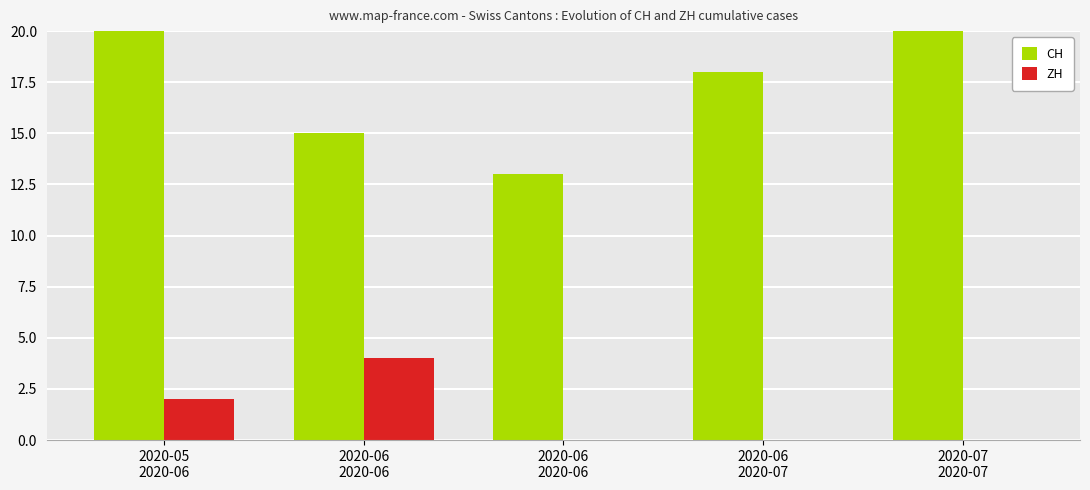

At which category does the chart reach its minimum across all series?

2020-06
2020-06